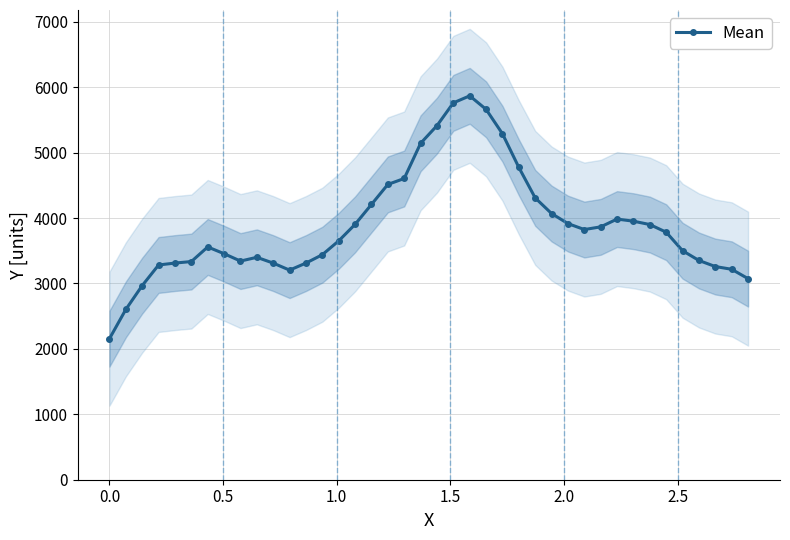

True or false: Mean has more than 1 points higher than both neighbors.

True